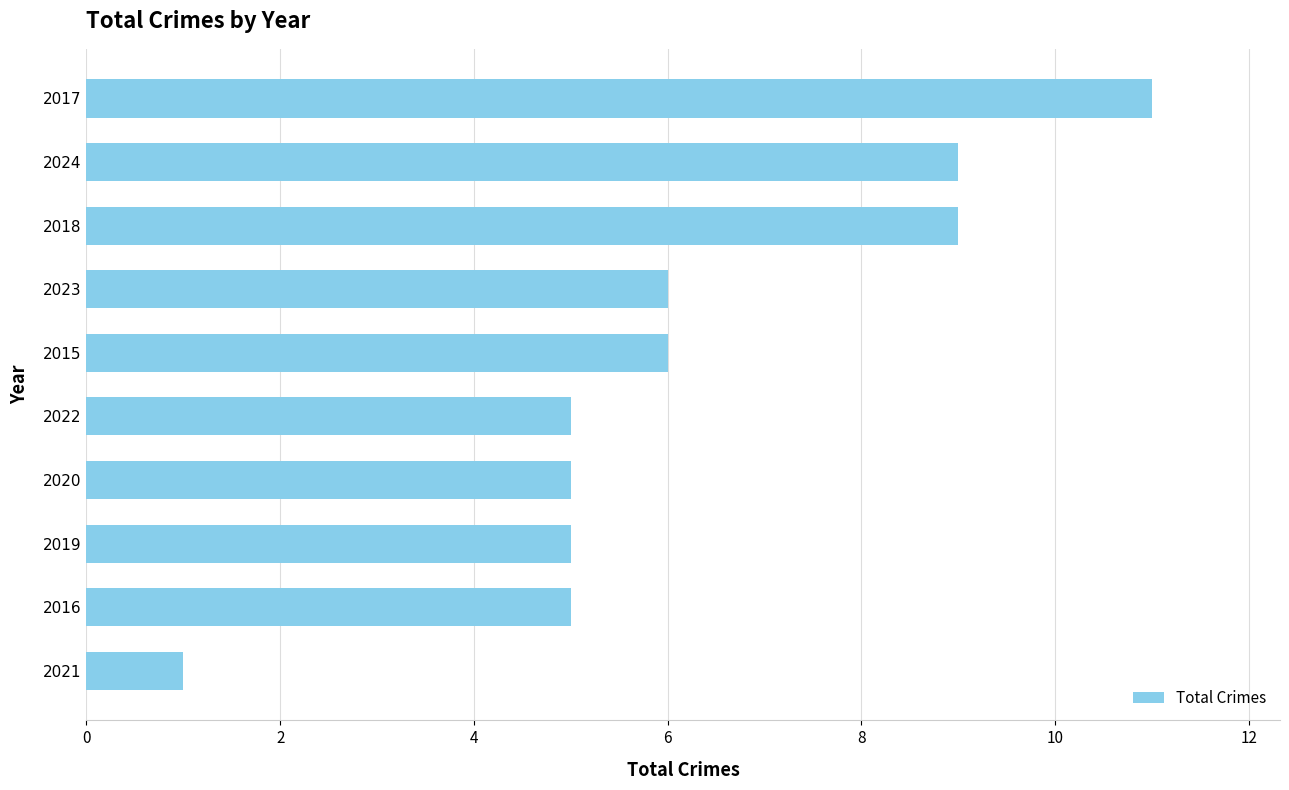

Read the value at 2015.

6